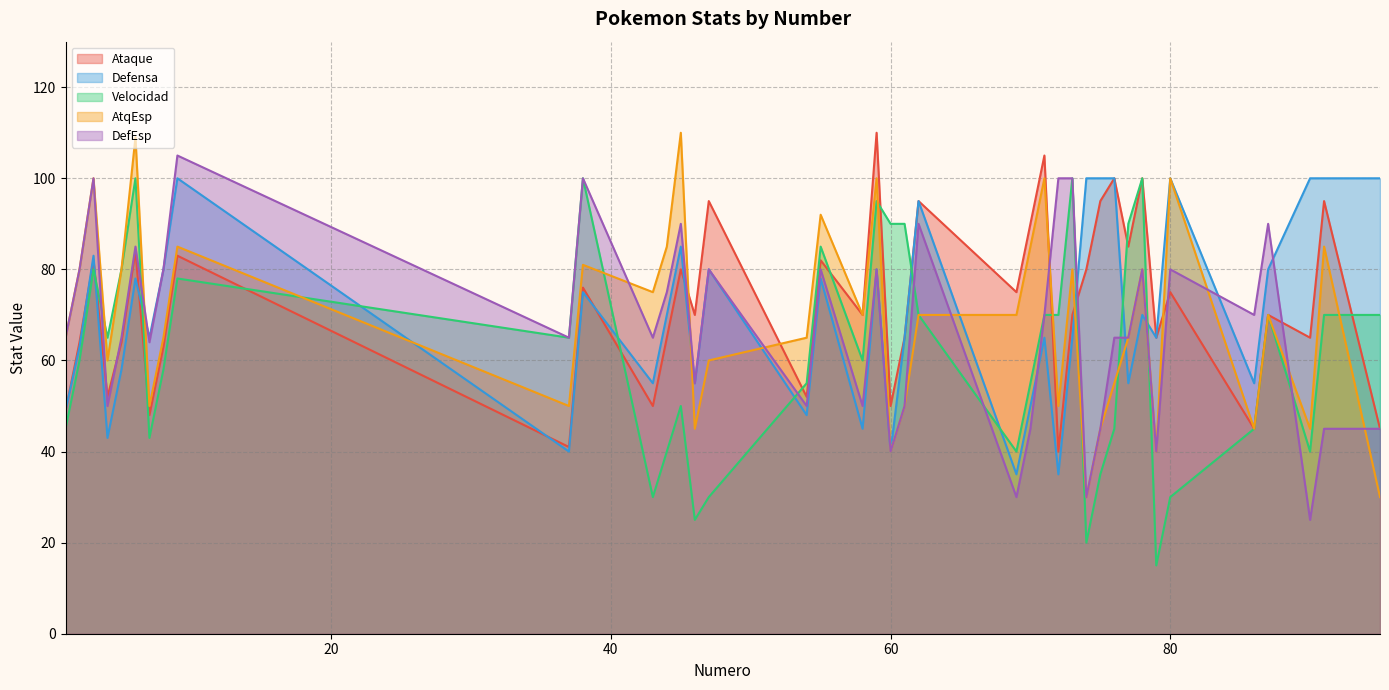

Which category has the highest value across all series?

59